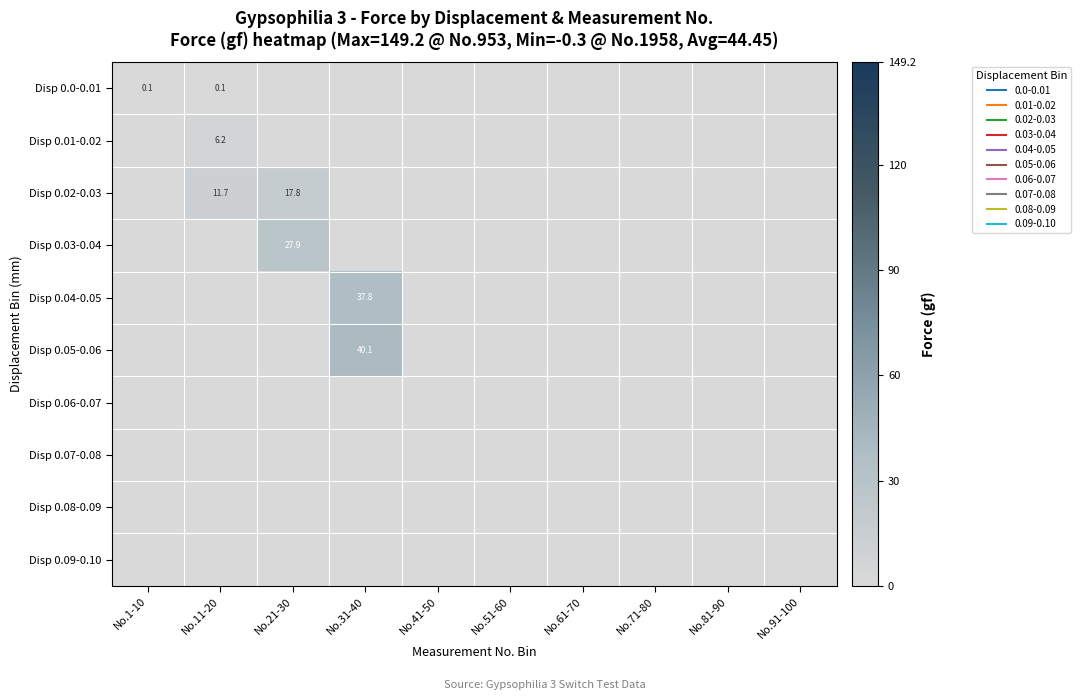

Is the value of Disp 0.09-0.10 at No.11-20 greater than the value of Disp 0.02-0.03 at No.51-60?

No